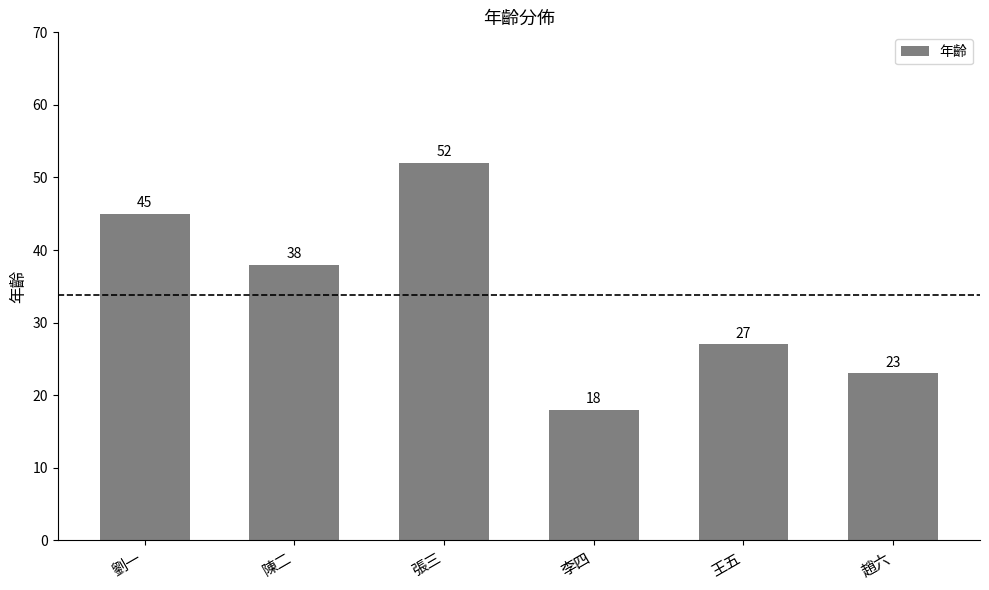

What is the minimum value shown in the chart?

18